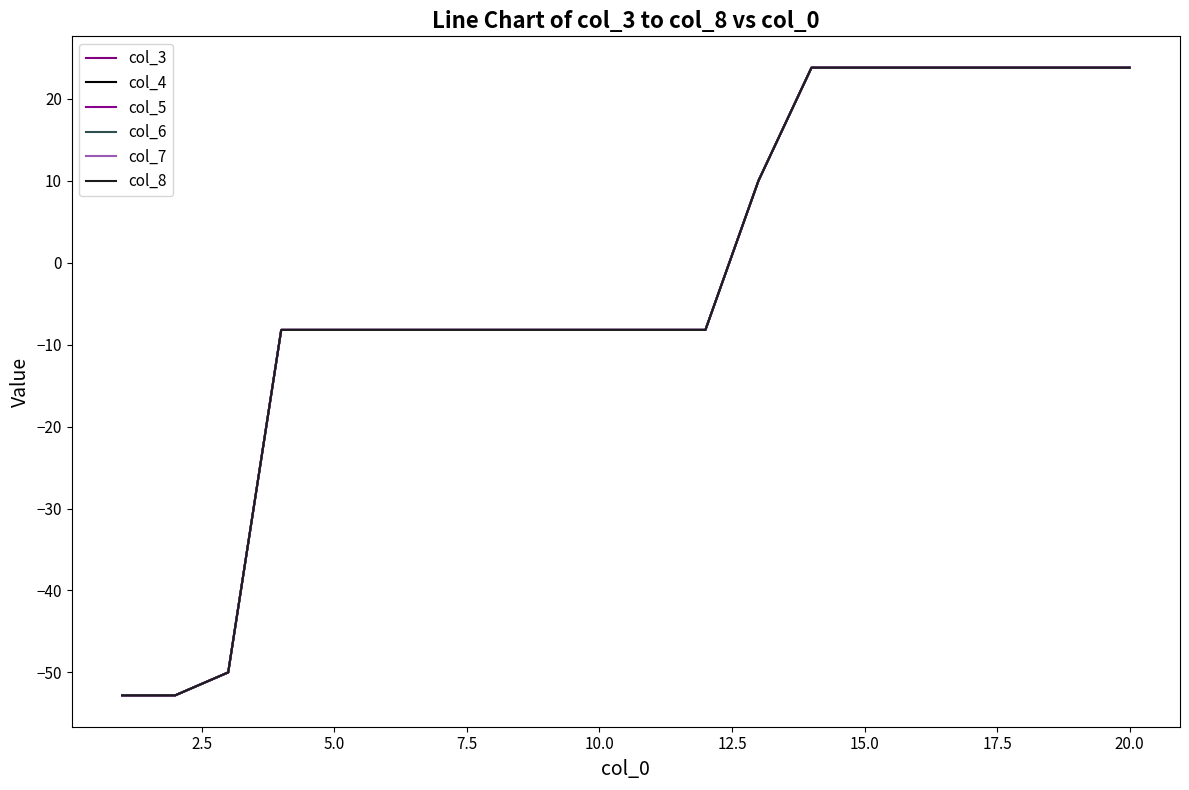

Does the chart display data point markers on the line(s)?

No